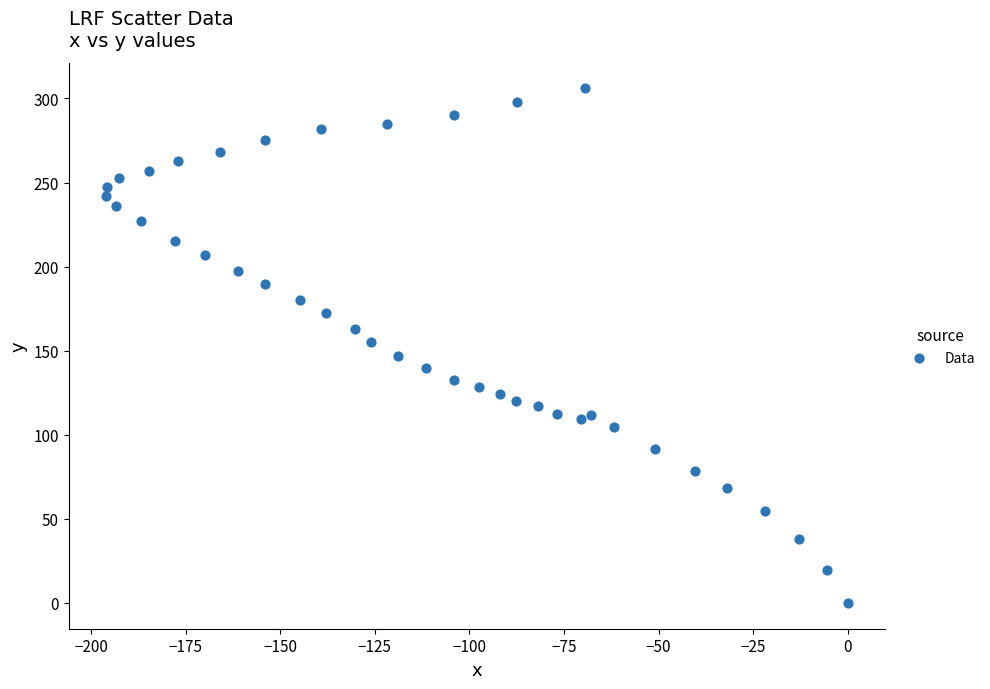

What is the range of Y values (max minus min)?

306.0